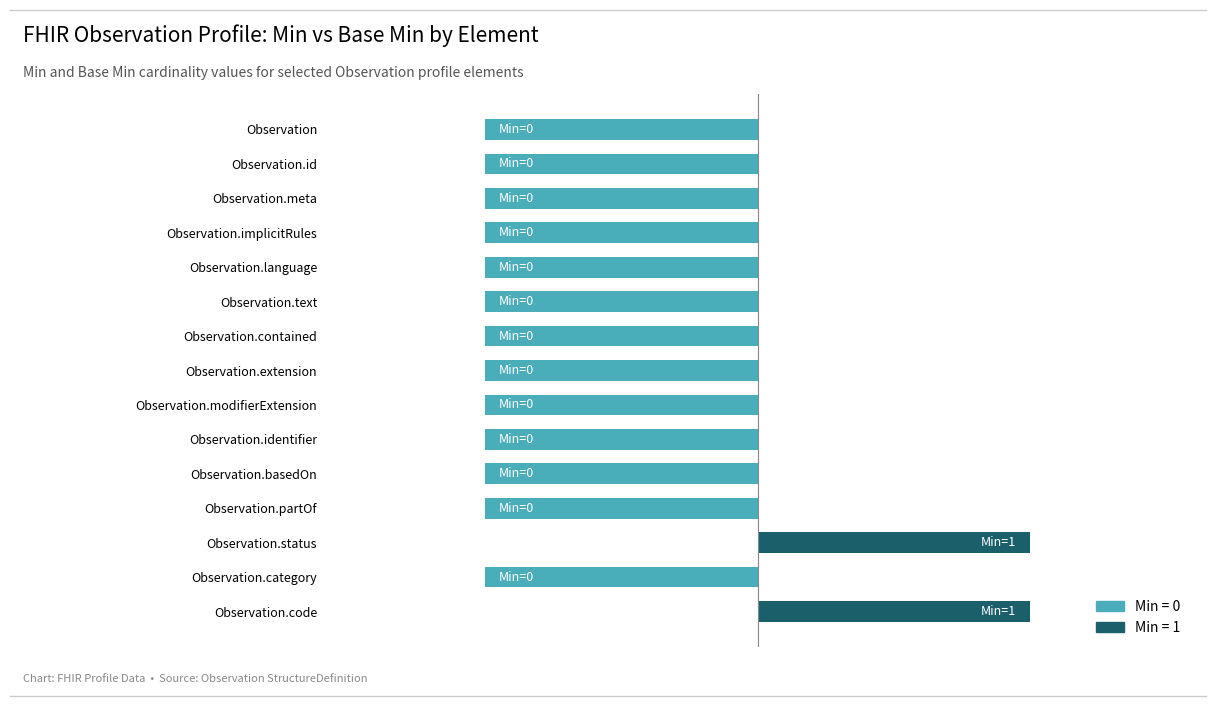

What is the greatest value displayed?

1